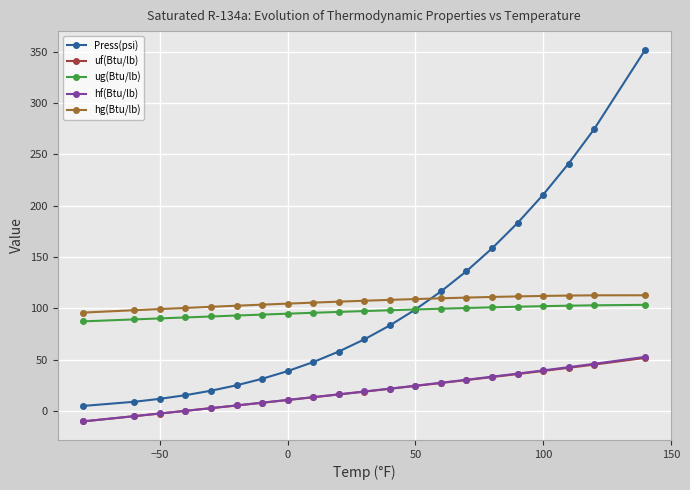

What are all the series names shown in the legend?

Press(psi), uf(Btu/lb), ug(Btu/lb), hf(Btu/lb), hg(Btu/lb)